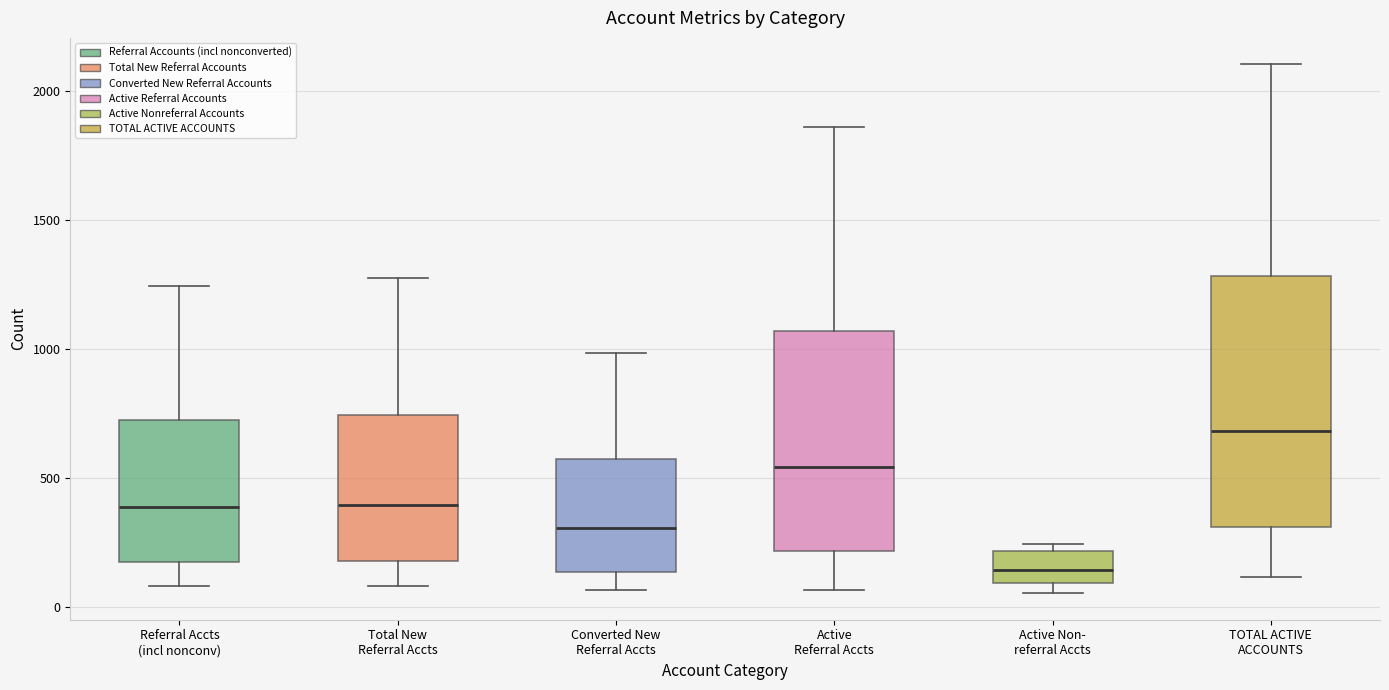

Which box's median line is the highest?

TOTAL ACTIVE ACCOUNTS